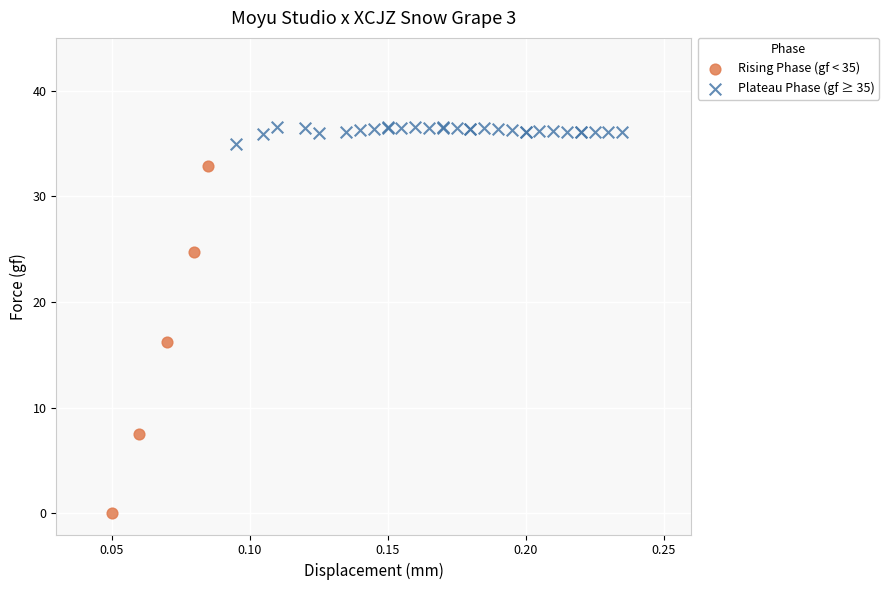

Which series has the widest spread of Y values?

Rising Phase (gf < 35)